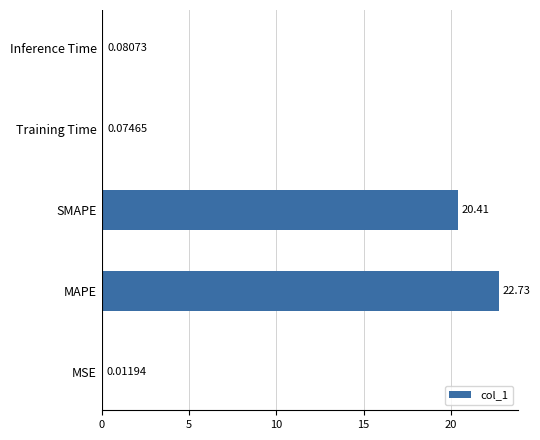

What is the greatest value displayed?

22.7